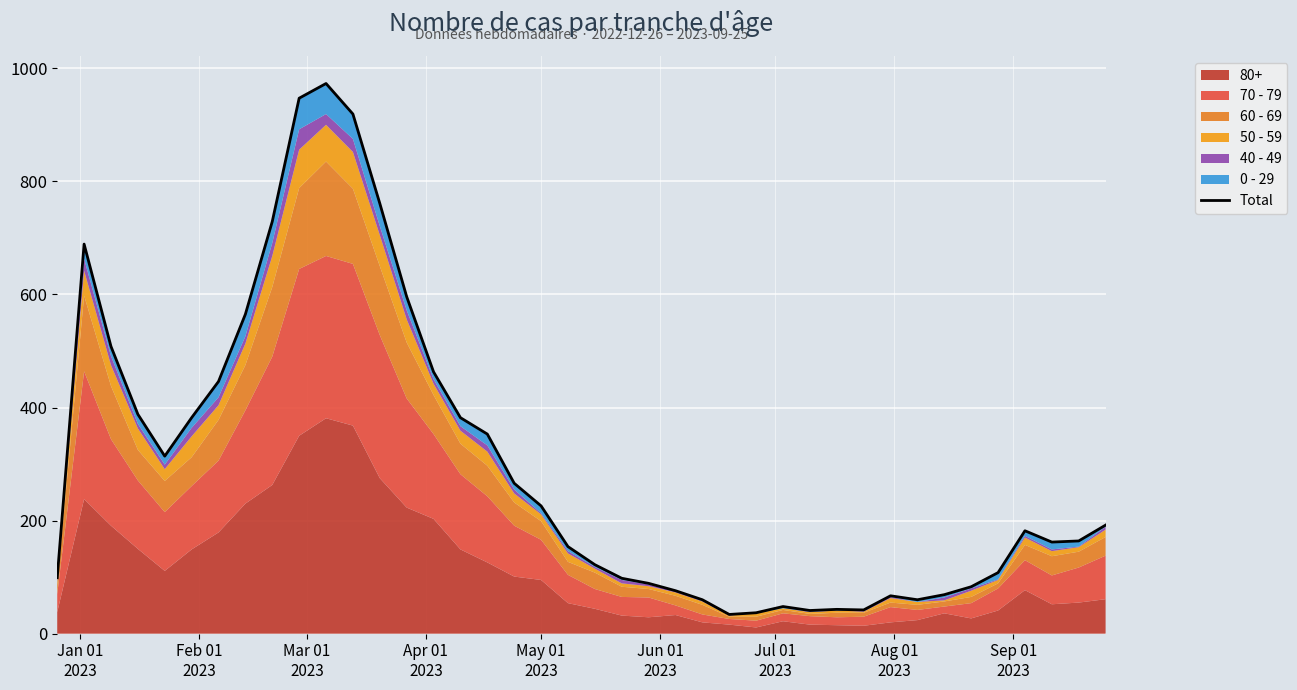

How many values exceed 182?

19